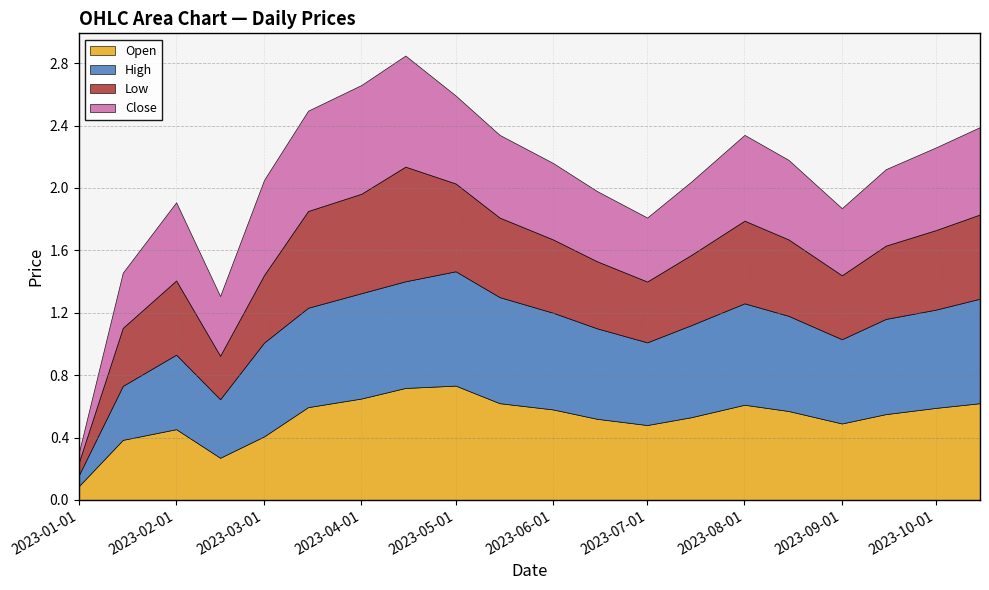

How many interior local valleys does the Low series have?

3